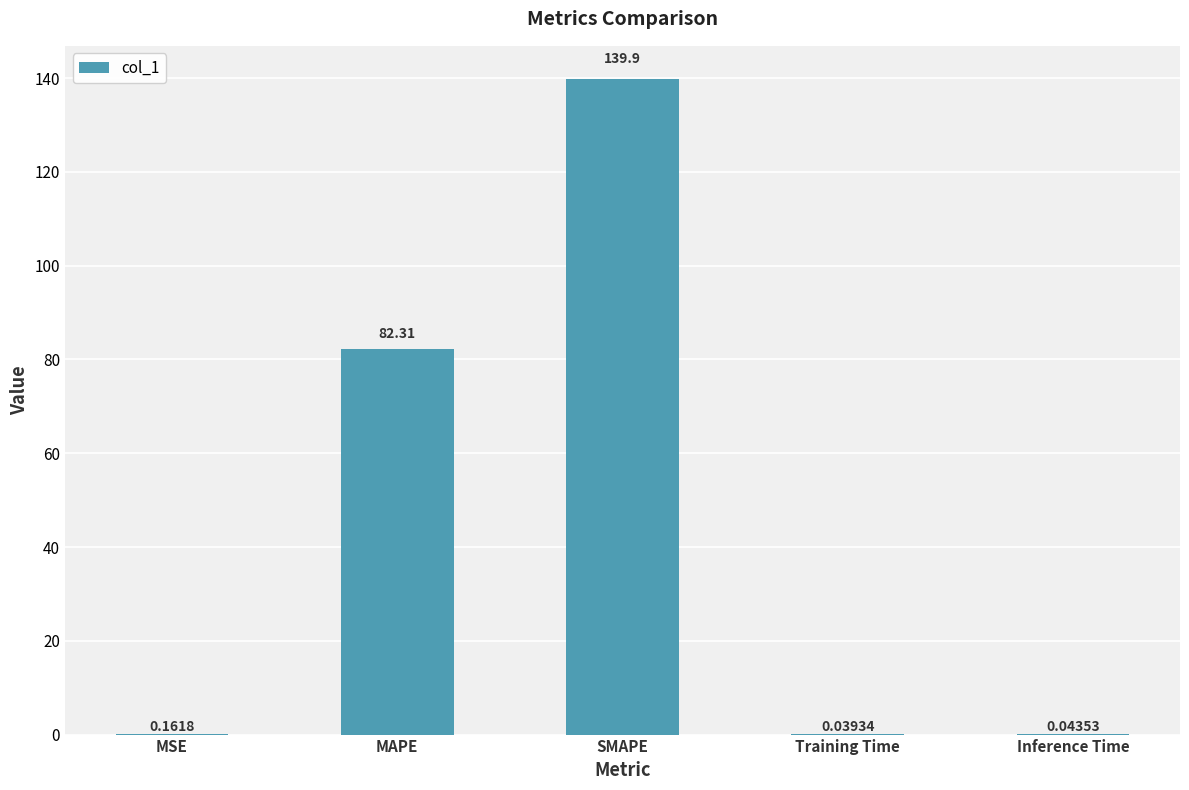

What is the sum of the values at SMAPE and MSE?

140.0